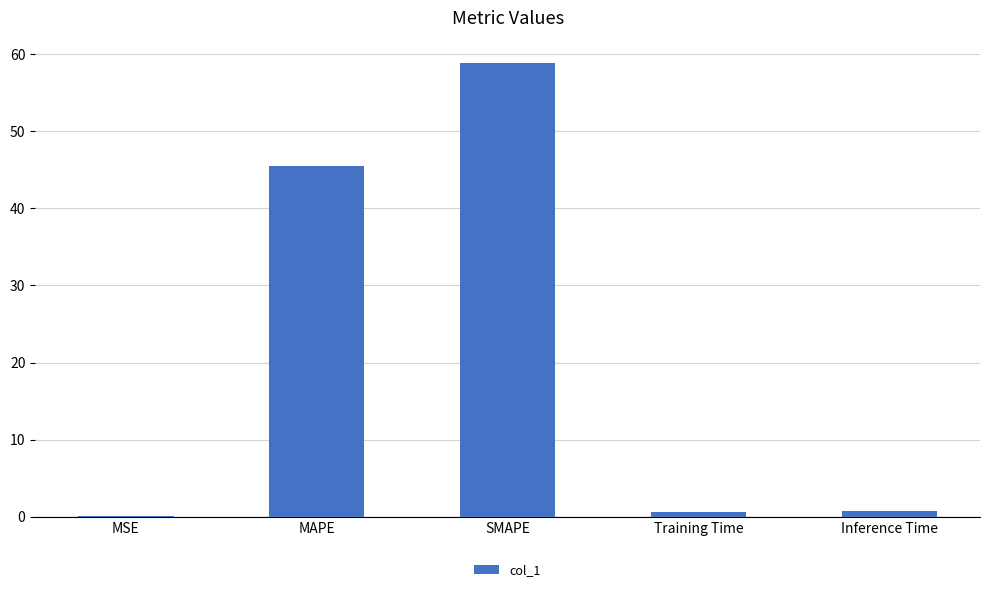

What is the ratio of the value at SMAPE to the value at MAPE?

1.3